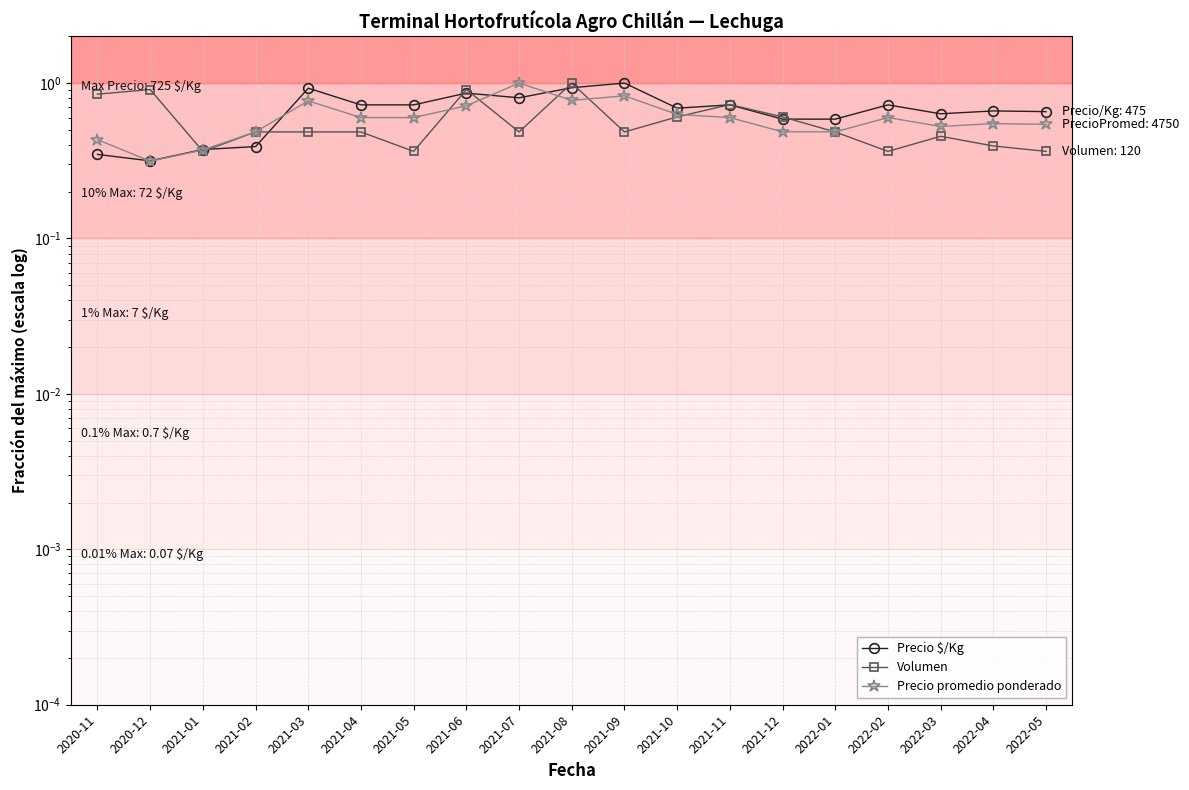

What is the label of the 1st point from the left?

2020-11